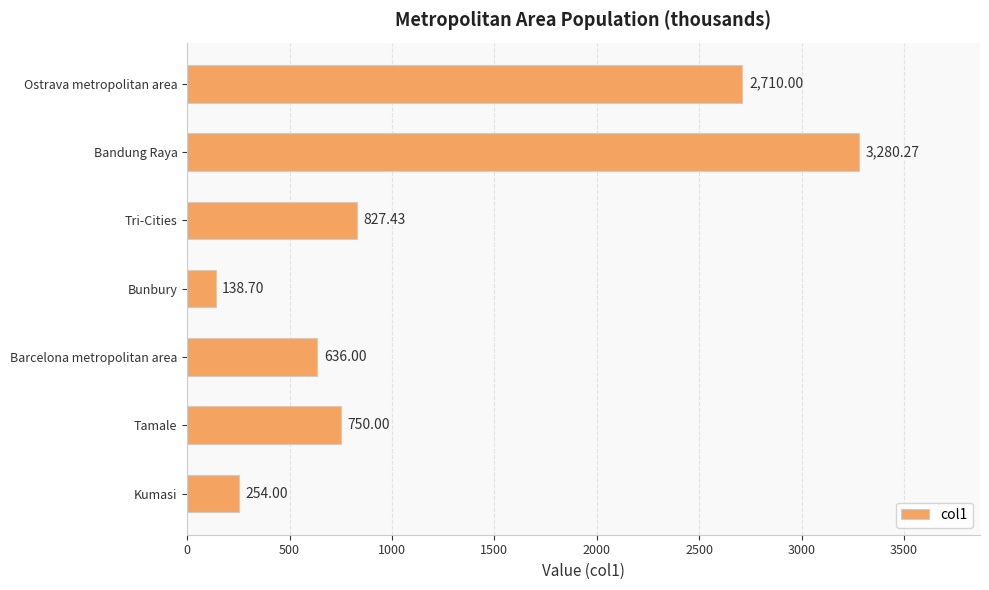

What is the difference between the second highest and second lowest values?

2456.0